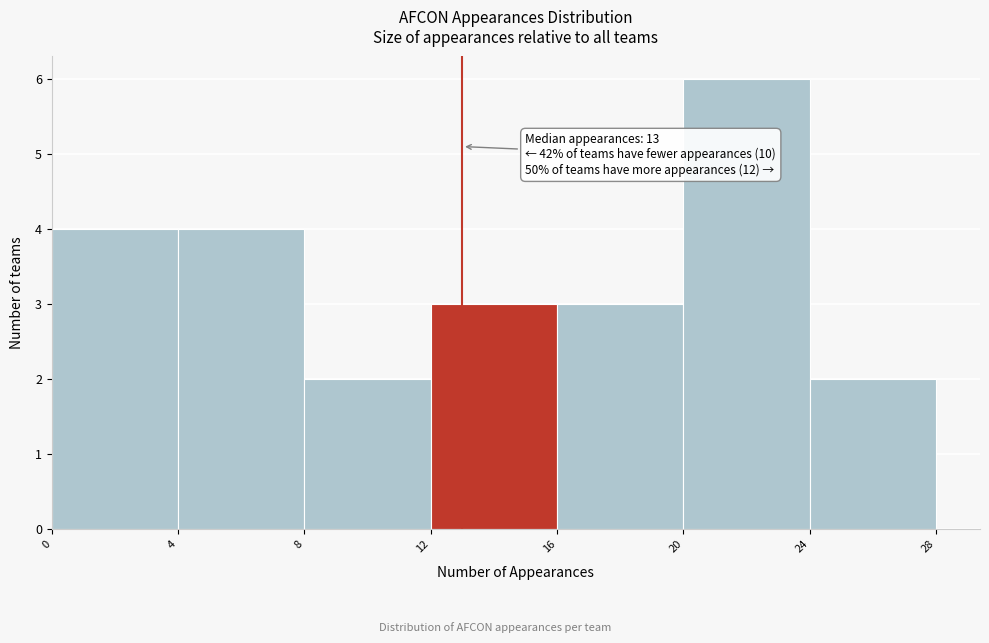

Which range on the x-axis has the tallest bar?

20 to 24